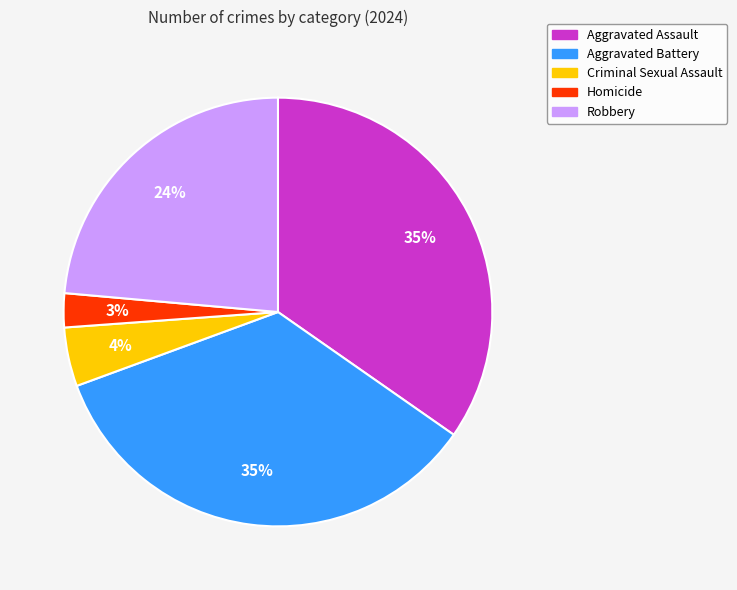

Does Aggravated Assault account for over 50% of the chart?

No